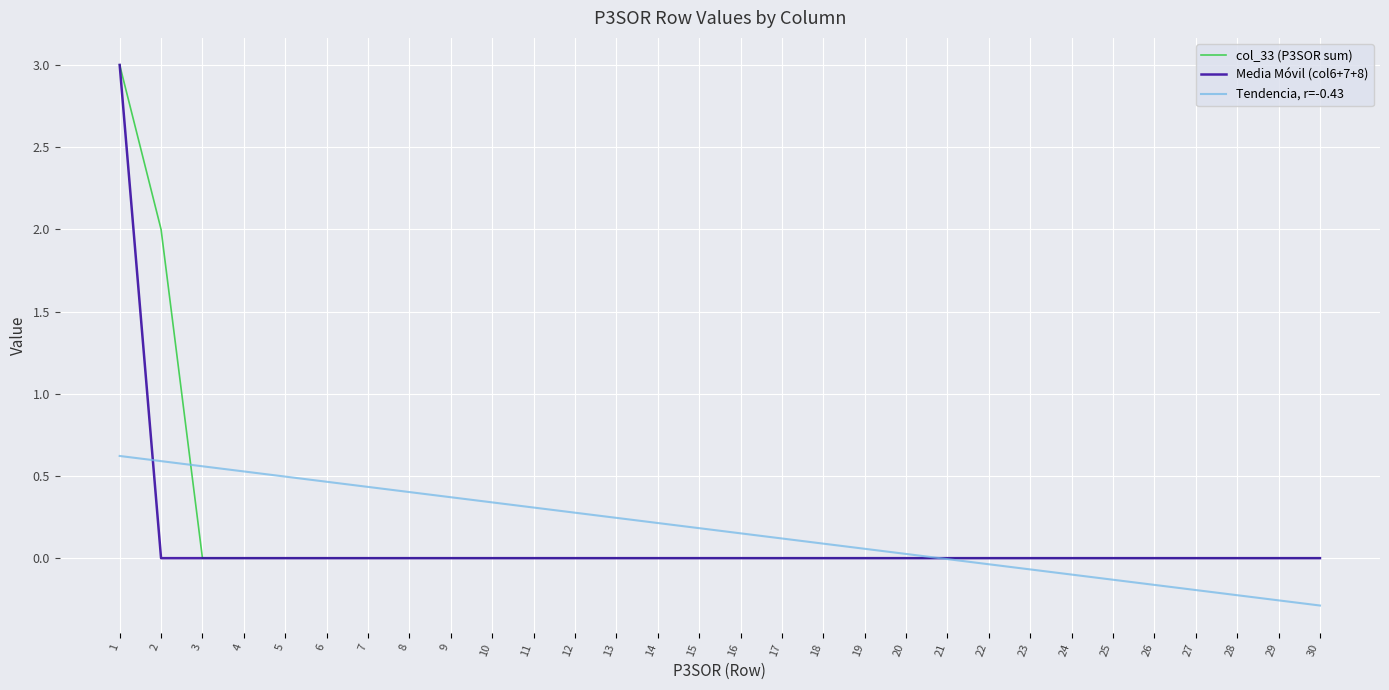

Is the value of Tendencia, r=-0.43 at 10 greater than the value of col_33 (P3SOR sum) at 14?

Yes